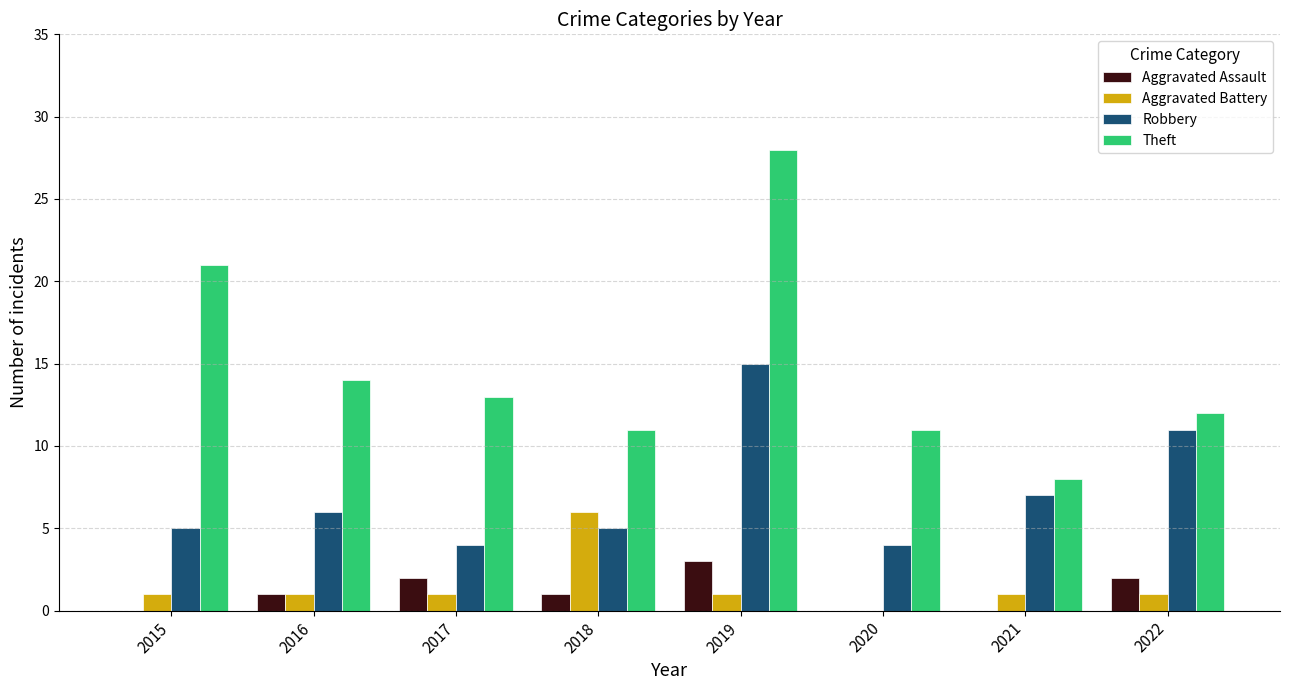

At which category is the sum across all series the highest?

2019